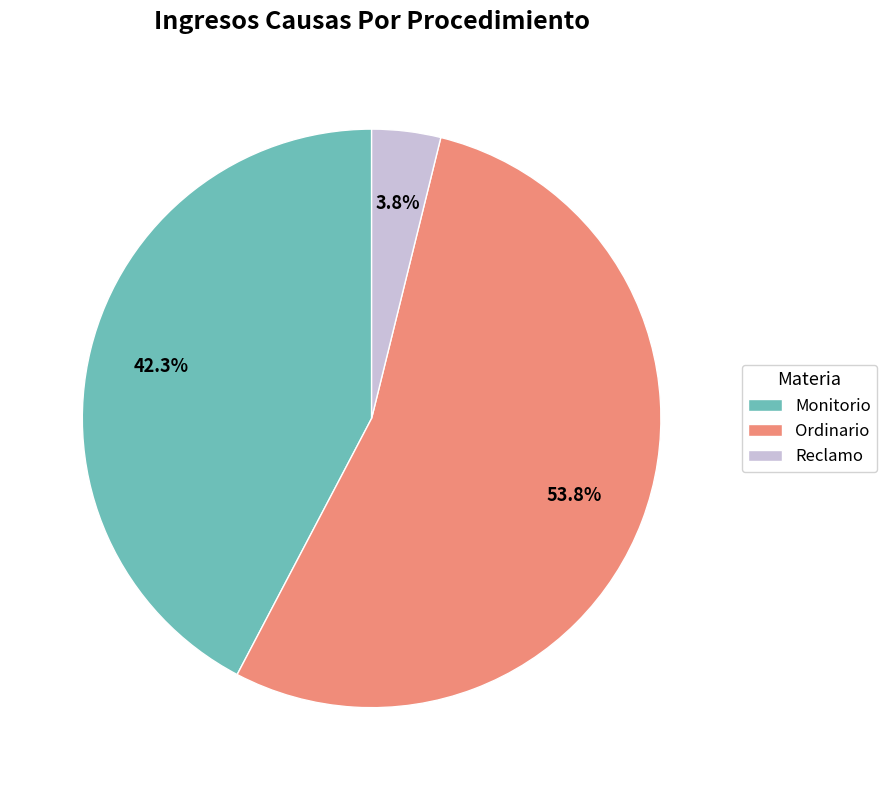

Is it true that Ordinario is 54% of the pie?

True